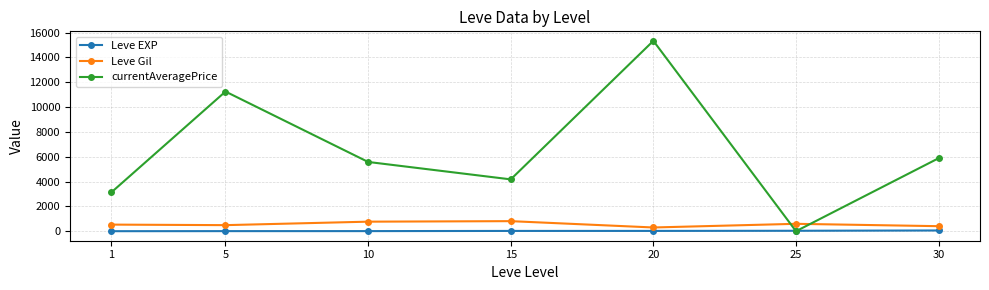

What is the sum of all Leve EXP values?

154.5